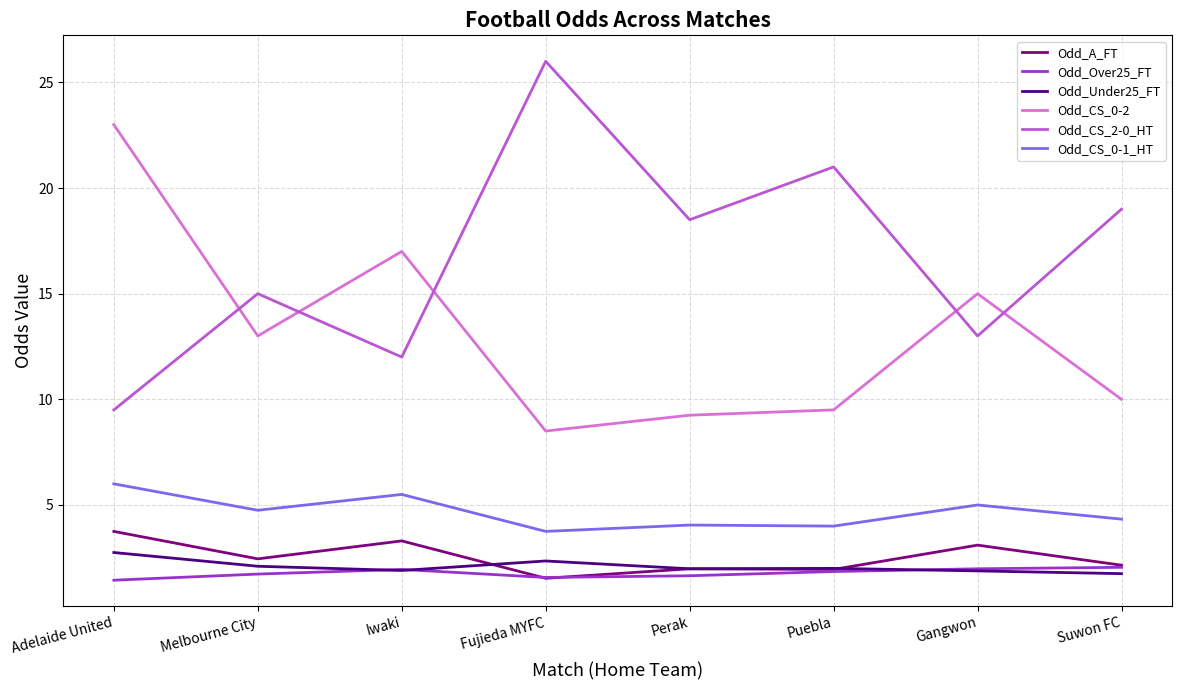

True or false: Odd_CS_0-1_HT and Odd_Under25_FT cross at least once.

False